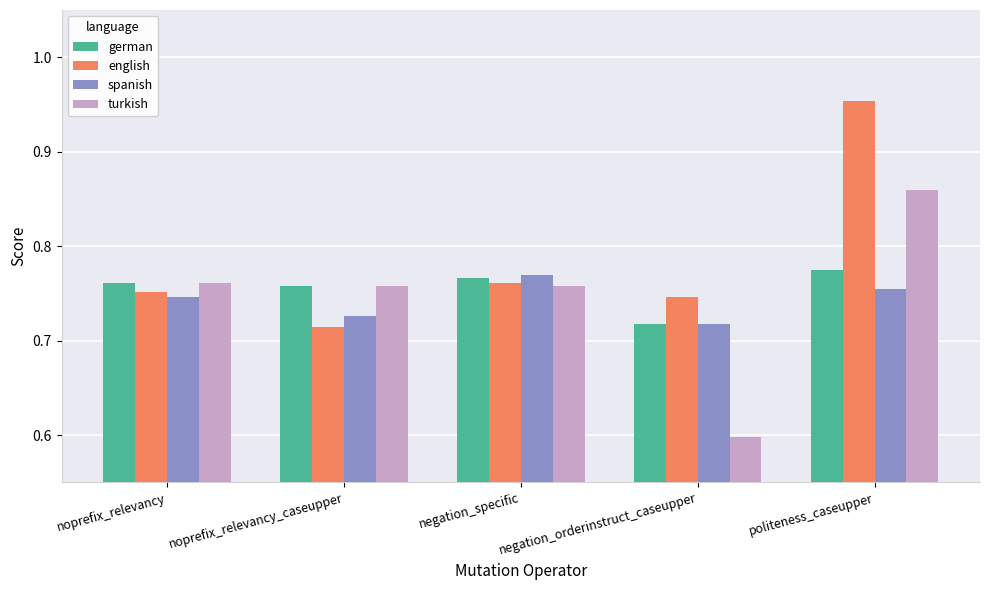

What is the label of the 3rd bar from the right?

negation_specific